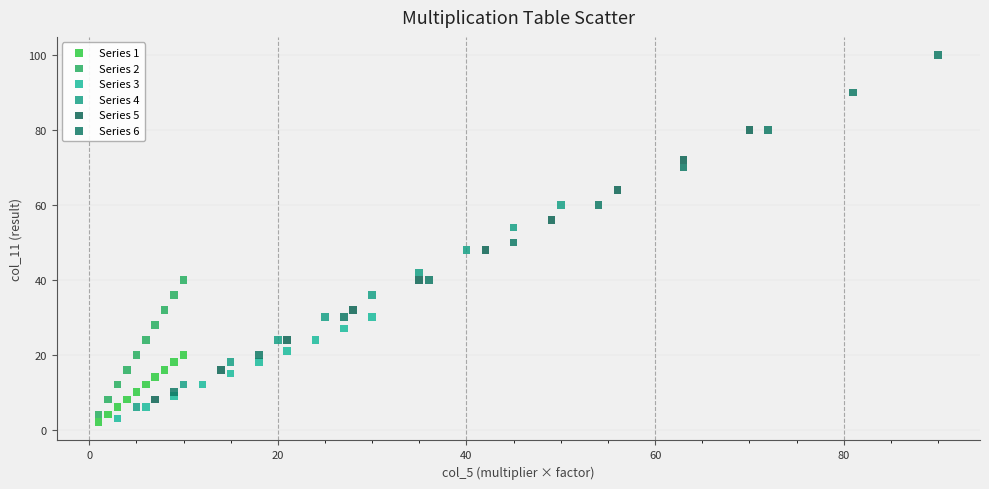

Which series contains the lowest Y value?

Series 1